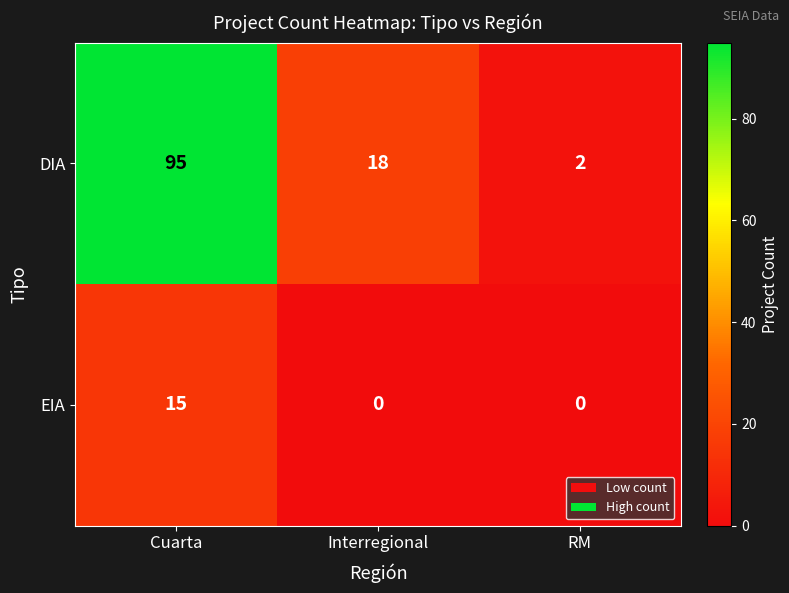

Which series has the widest spread of values?

DIA